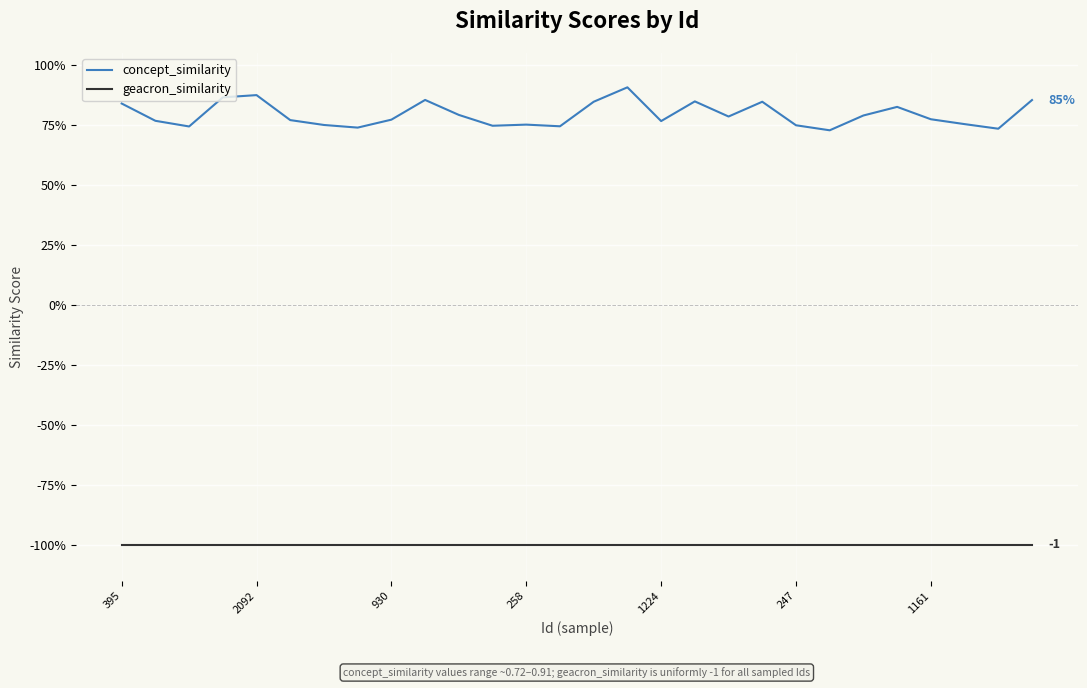

Is this an area chart (filled region under the line)?

No